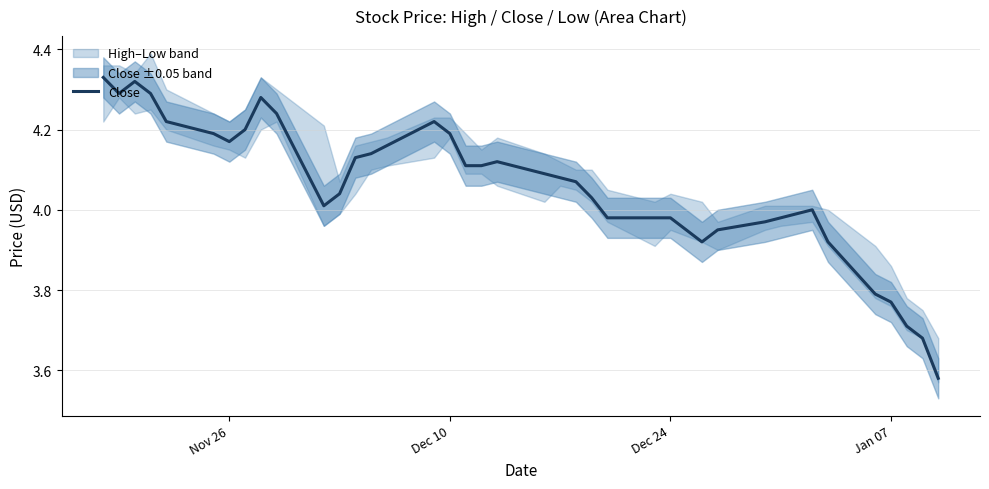

The Close series shows 1.8 at Nov 26. True or false?

False